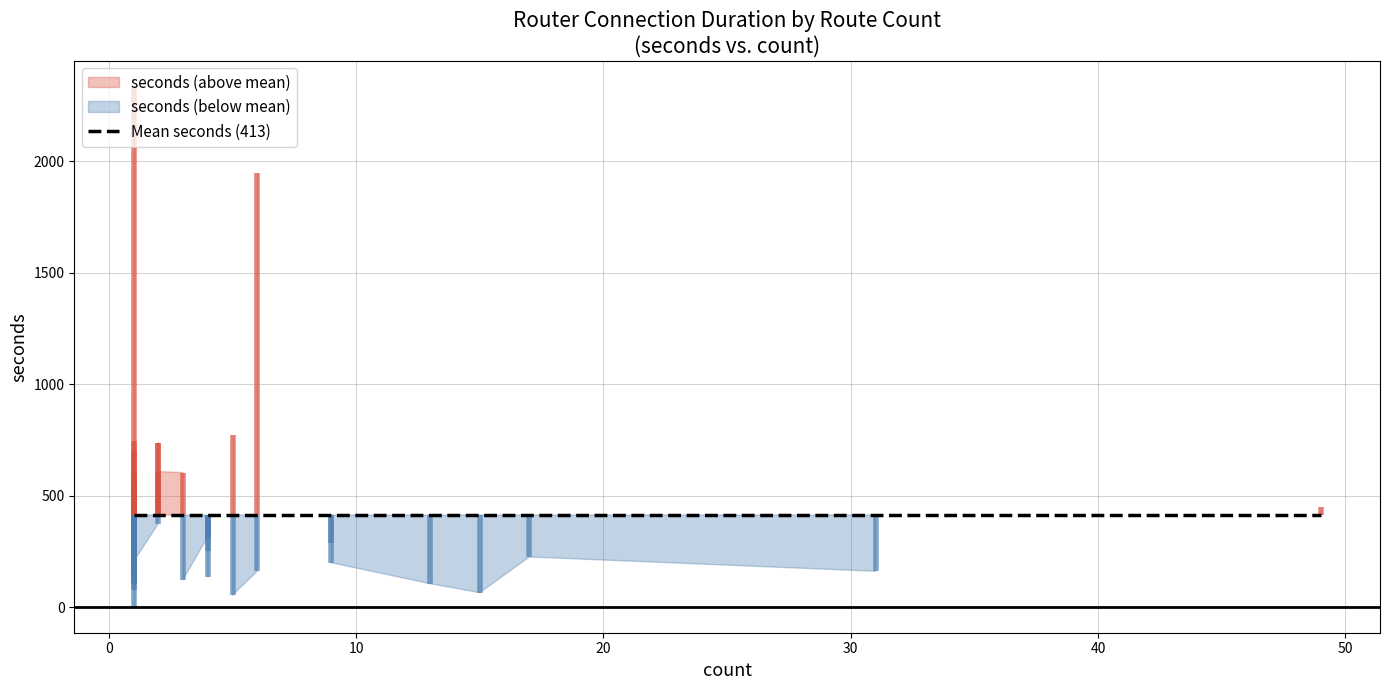

What is the average value?

413